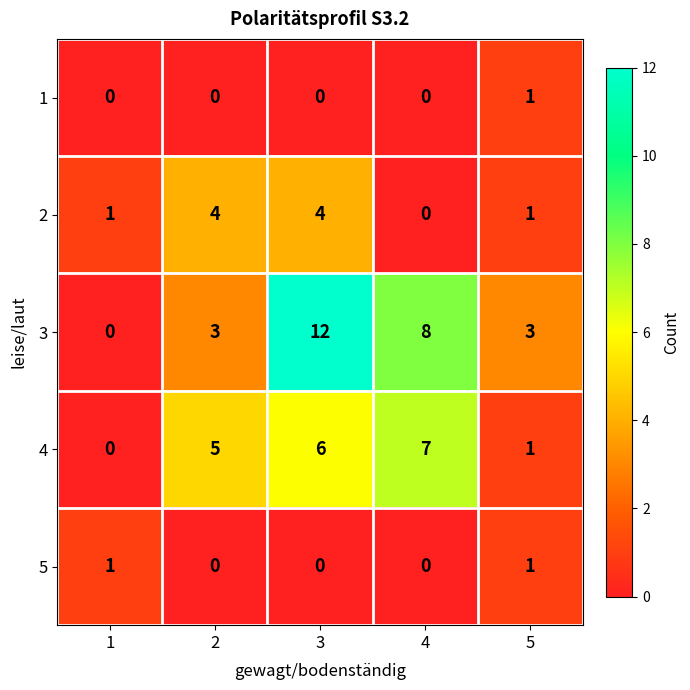

Count the 3 values in the range 3 to 8.

3